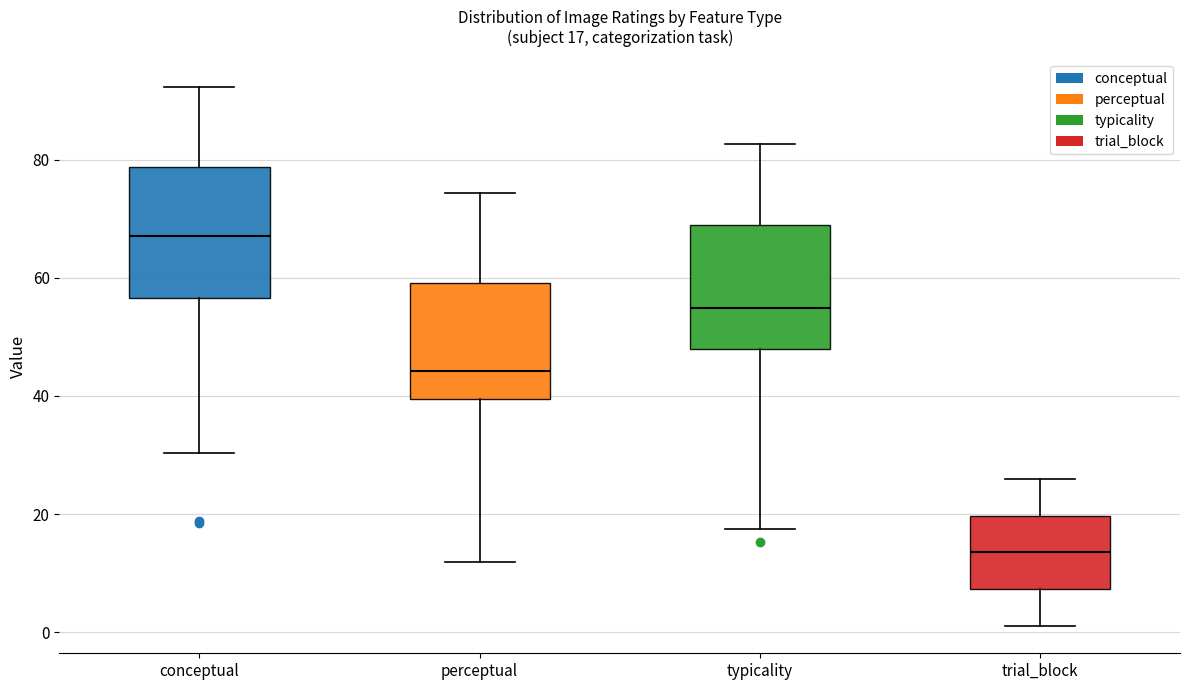

Which box has the lowest median line?

trial_block